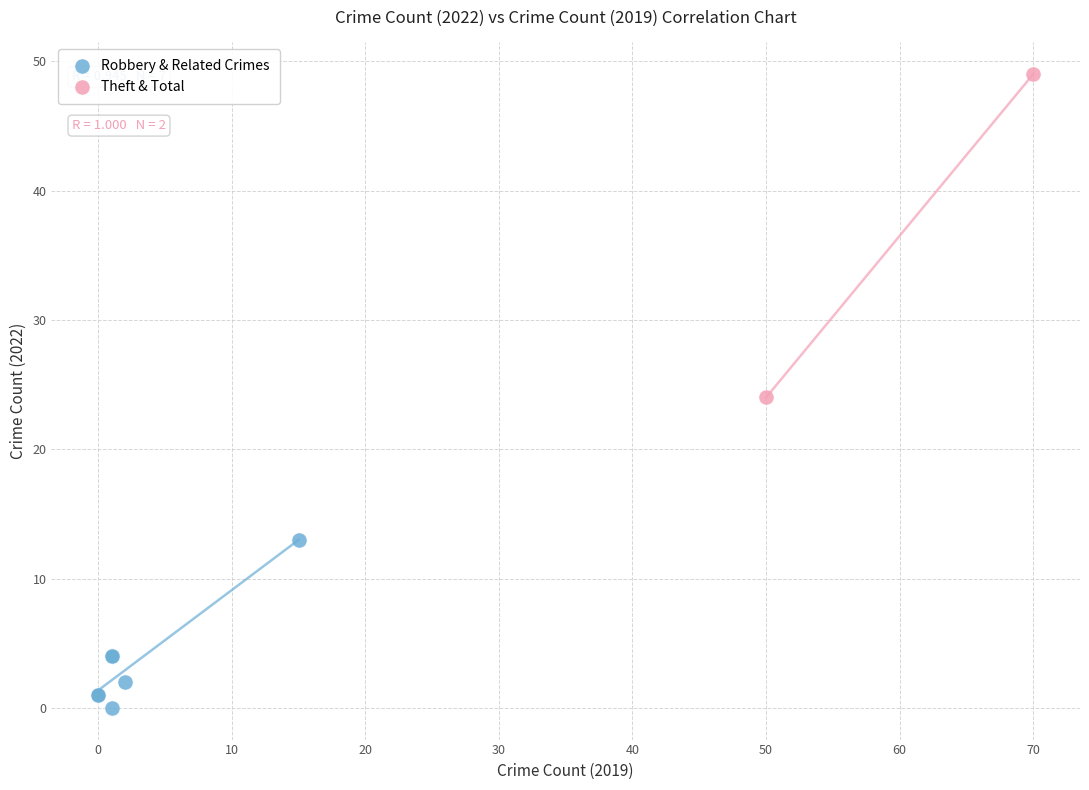

Which series has the widest spread of Y values?

Theft & Total